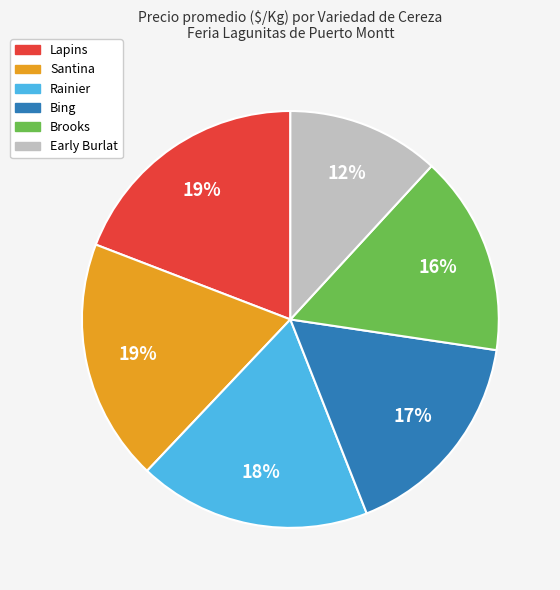

Between Brooks and Santina, which is larger?

Santina